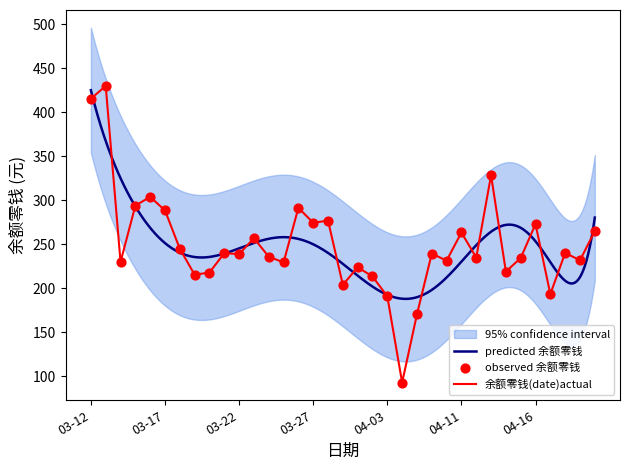

What is the change in value from 03-19 to 03-23?

+41.5